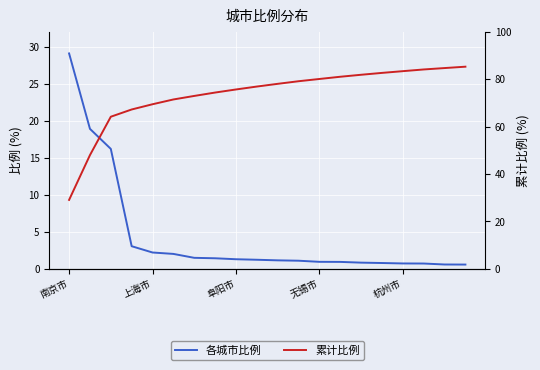

Reading left to right, what are all the values shown in this chart?

各城市比例: 29.1	18.9	16.2	3.1	2.2	2.0	1.5	1.4	1.3	1.2	1.1	1.1	0.9	0.9	0.8	0.8	0.7	0.7	0.6	0.6
累计比例: 29.1	48.0	64.2	67.3	69.5	71.5	73.0	74.5	75.8	77.0	78.1	79.2	80.2	81.1	82.0	82.8	83.5	84.2	84.8	85.4